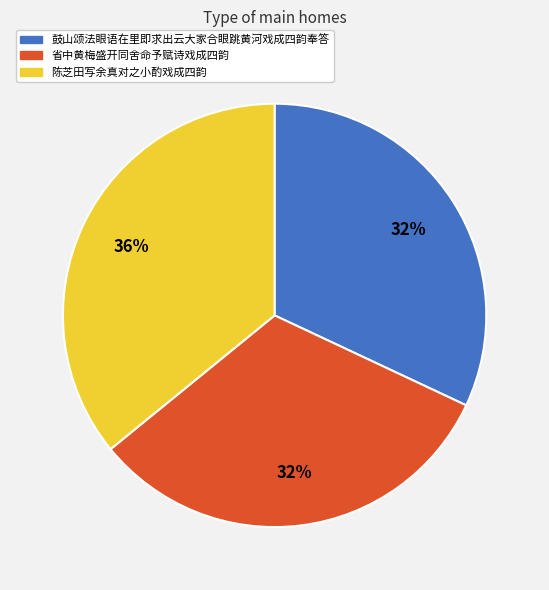

Which slice is the largest?

陈芝田写余真对之小酌戏成四韵